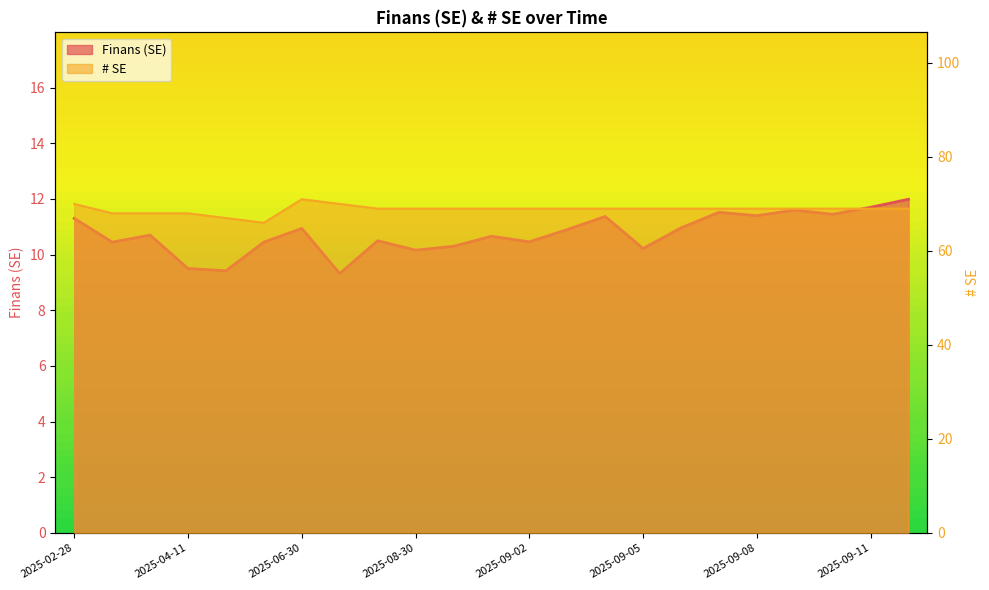

How many lines are shown in the chart?

2